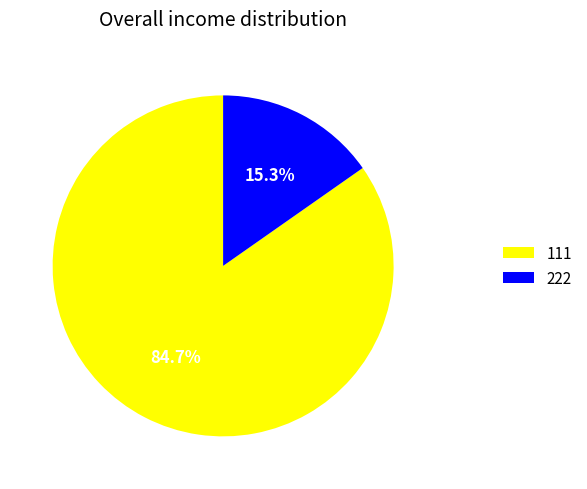

To the nearest percent, what percentage of the pie is 111?

85%